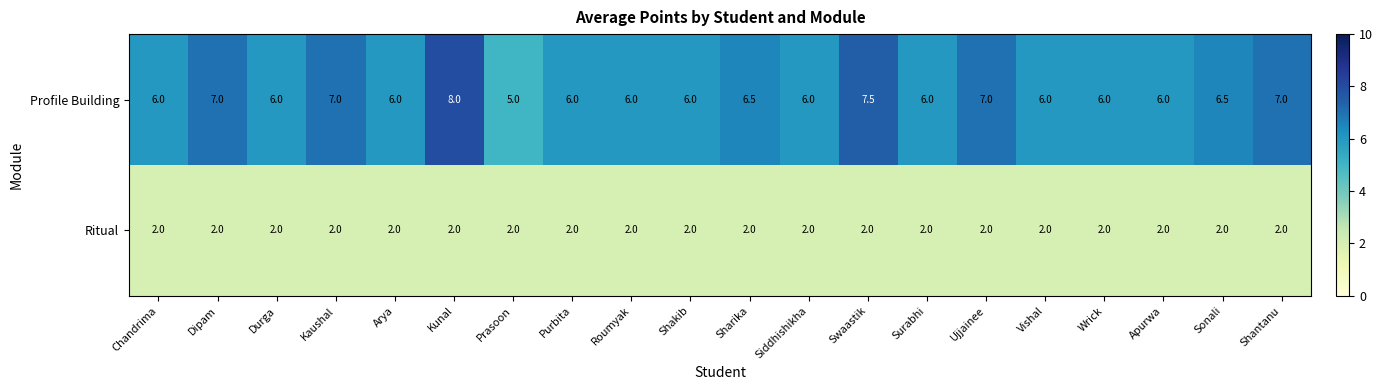

How many Profile Building values are between 6 and 7?

17